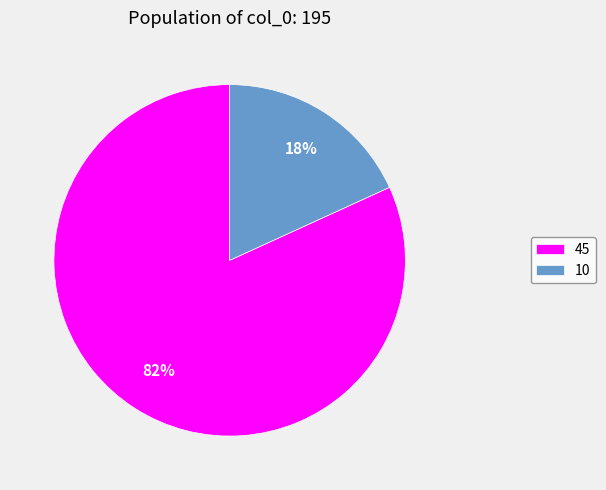

Is 45 the majority of the pie?

Yes